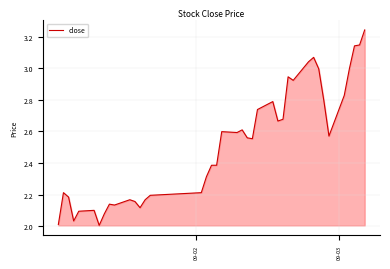

What is the difference between the maximum and minimum values?

1.2